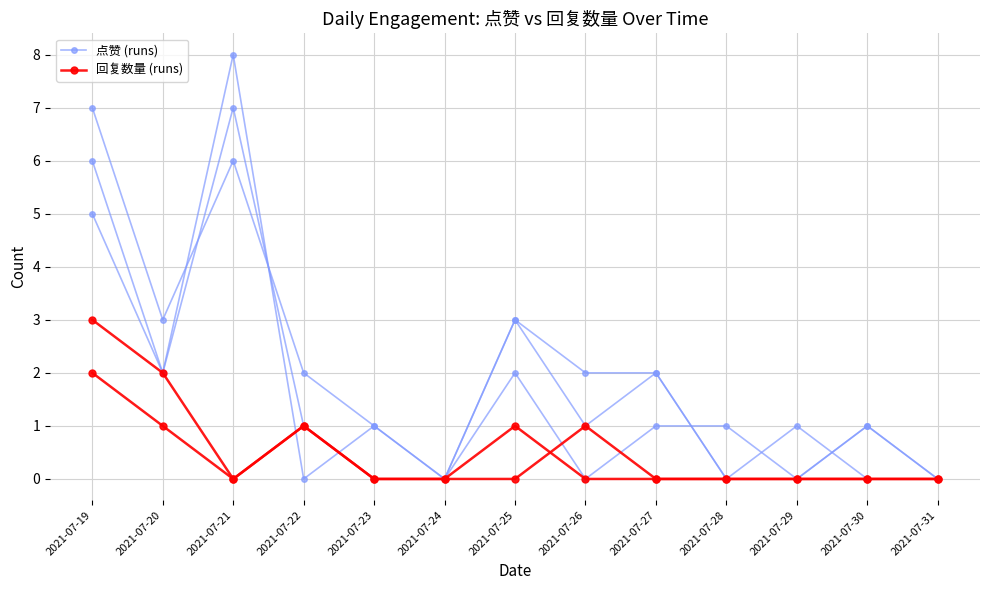

At which label is 点赞 (runs) closest to 3?

2021-07-25